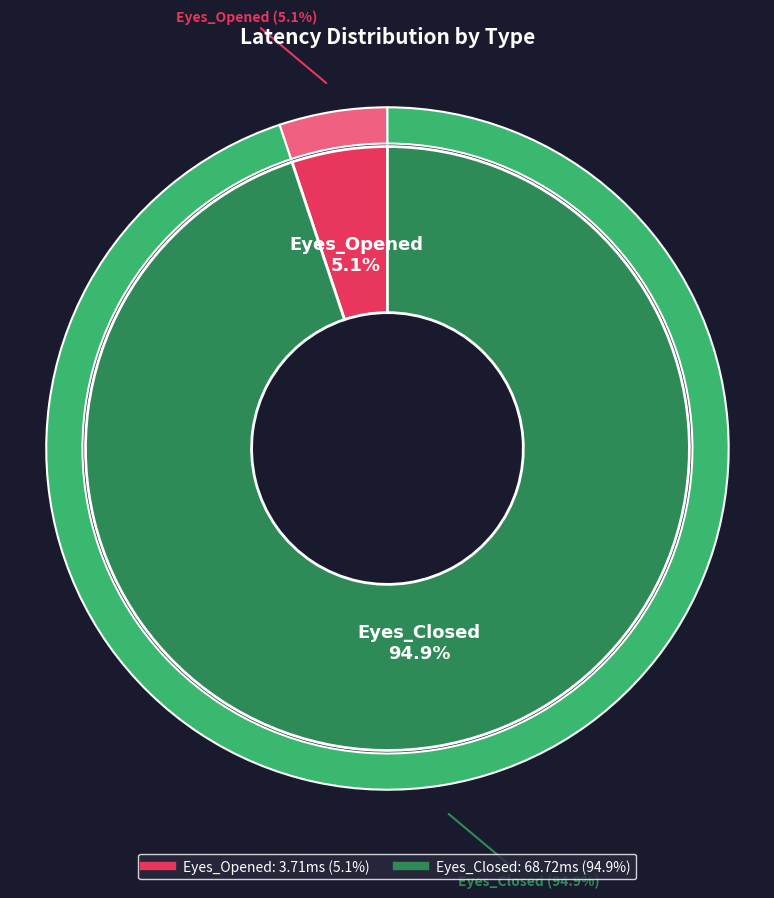

To the nearest percent, what is the average slice percentage?

50%